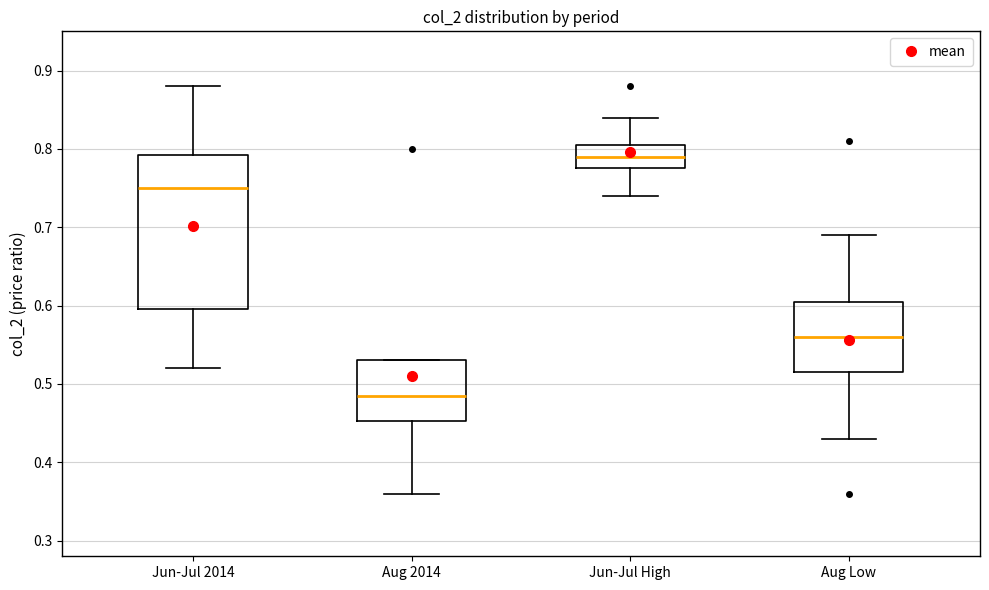

Reading left to right, transcribe this box plot: for each box, give where its median line is, the range the box spans, and where its two whiskers end, as read against the y-axis. The values are not printed on the chart, so give them approximately, as read against the axis.

Jun-Jul 2014: median 0.75, box 0.60 to 0.79, whiskers 0.52 to 0.88
Aug 2014: median 0.49, box 0.45 to 0.53, whiskers 0.36 to 0.53
Jun-Jul High: median 0.79, box 0.78 to 0.81, whiskers 0.74 to 0.84
Aug Low: median 0.56, box 0.52 to 0.61, whiskers 0.43 to 0.69